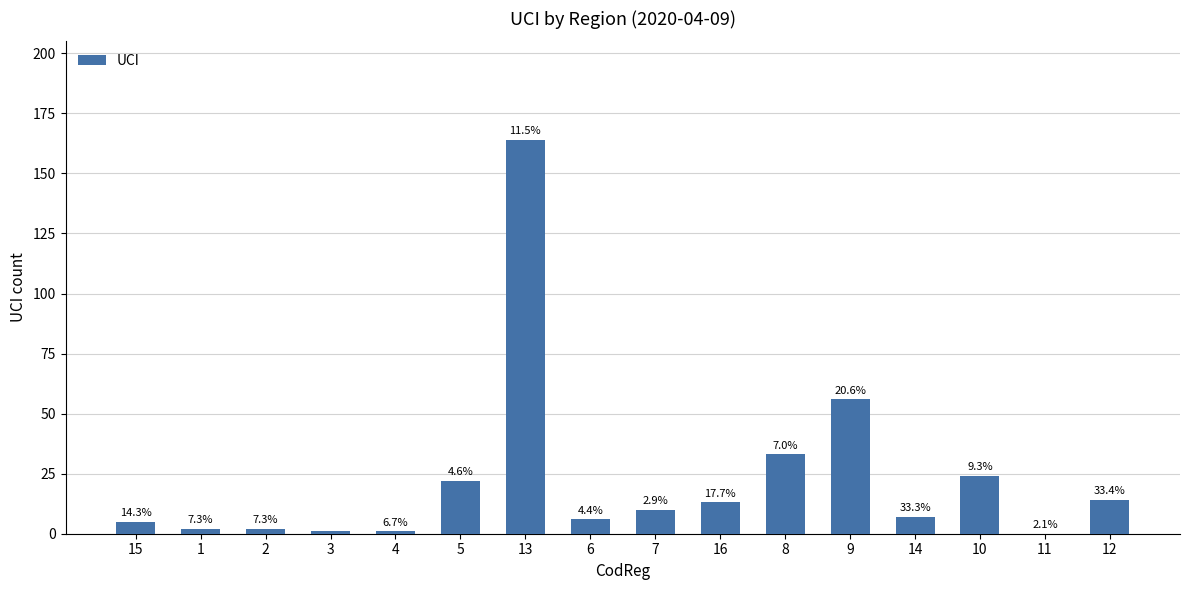

Reading right to left, transcribe all the data shown in this chart.

12=14	11=0	10=24	14=7	9=56	8=33	16=13	7=10	6=6	13=164	5=22	4=1	3=1	2=2	1=2	15=5